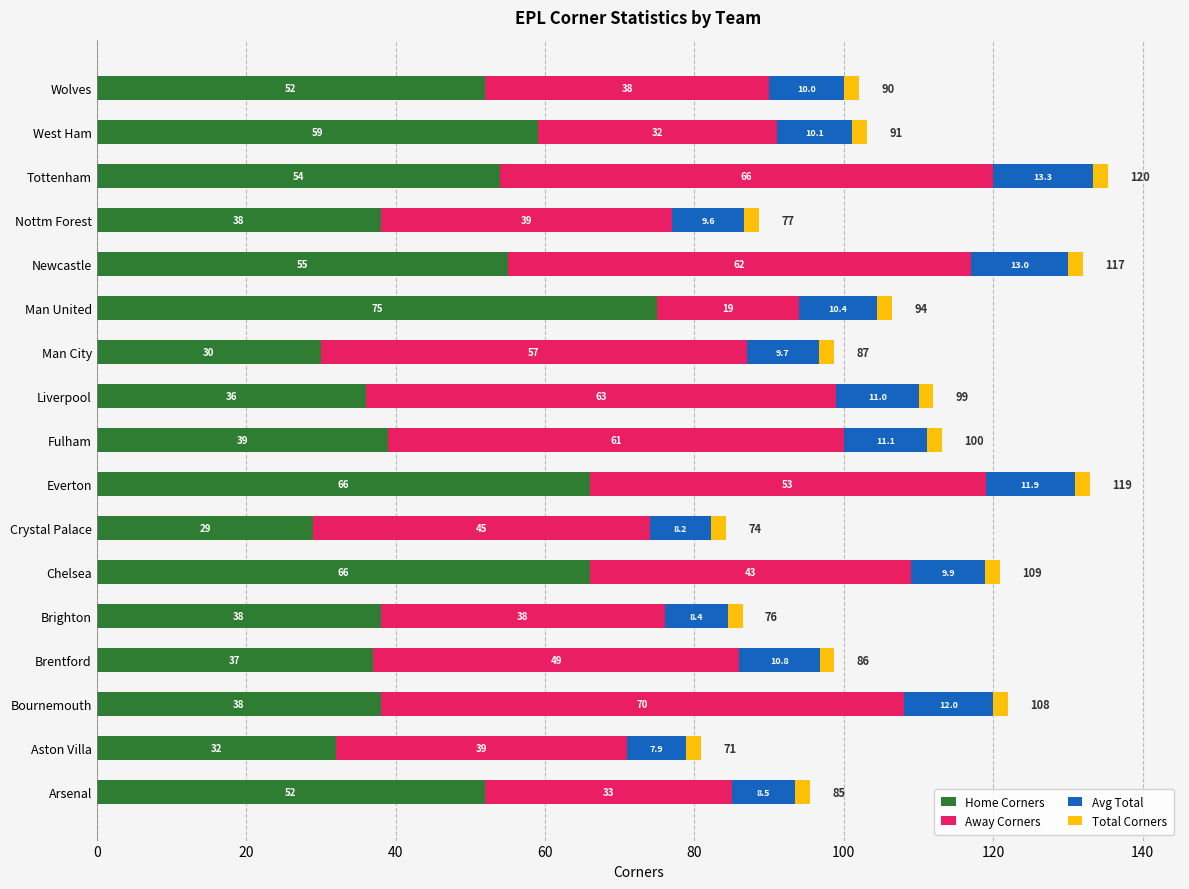

The value of Home Corners at Chelsea is 35.2. True or false?

False